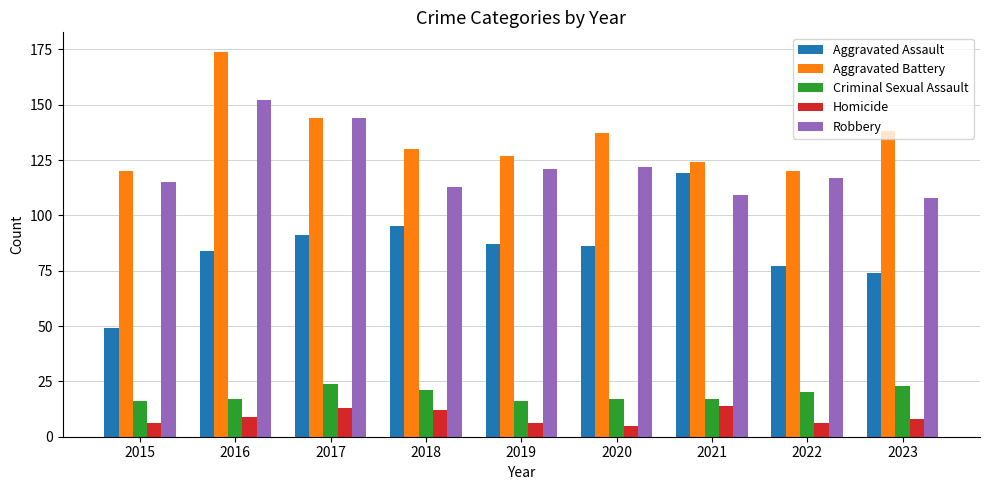

What is the highest value of the Aggravated Battery series?

174